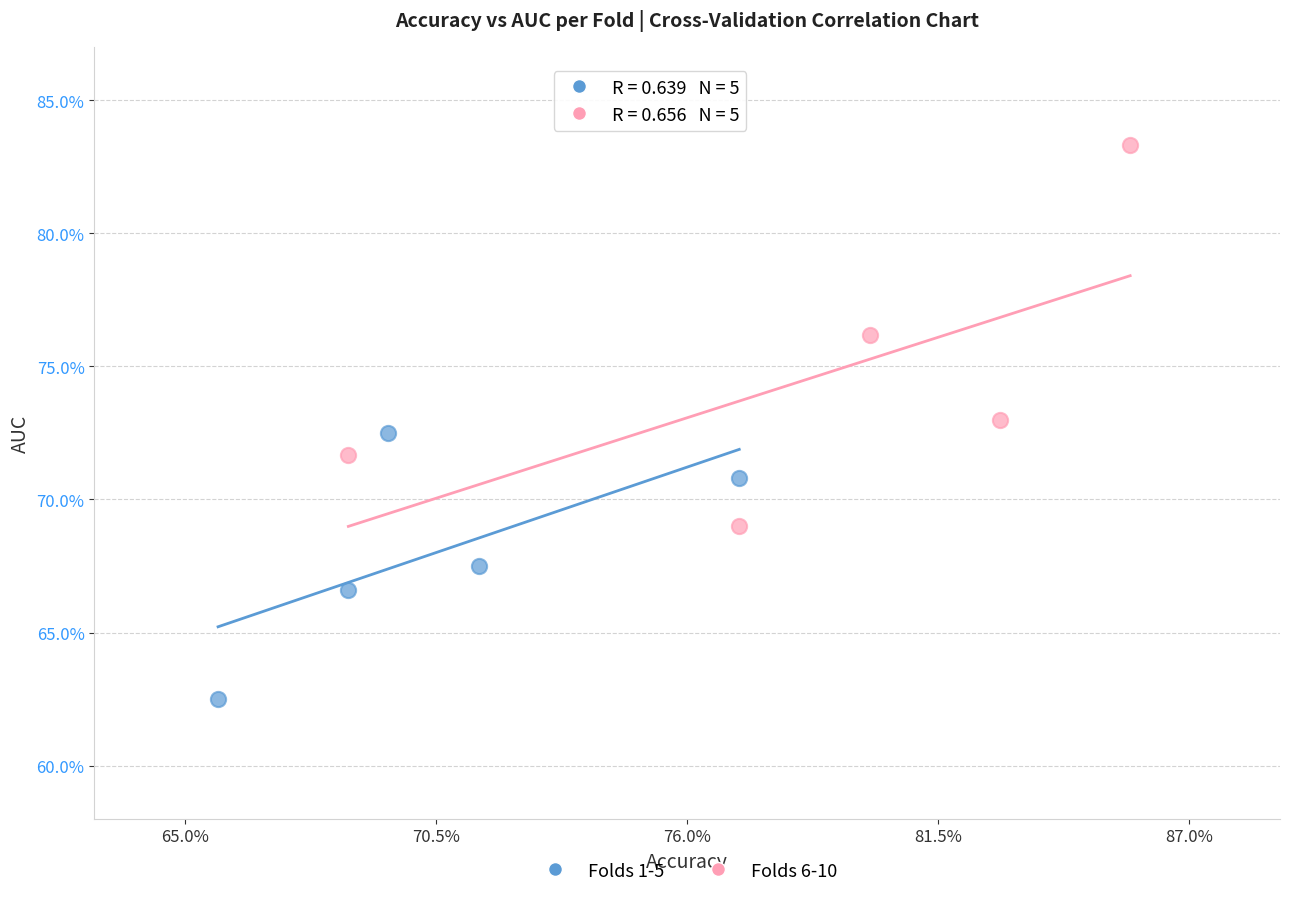

Which series contains the highest Y value?

Folds 6-10